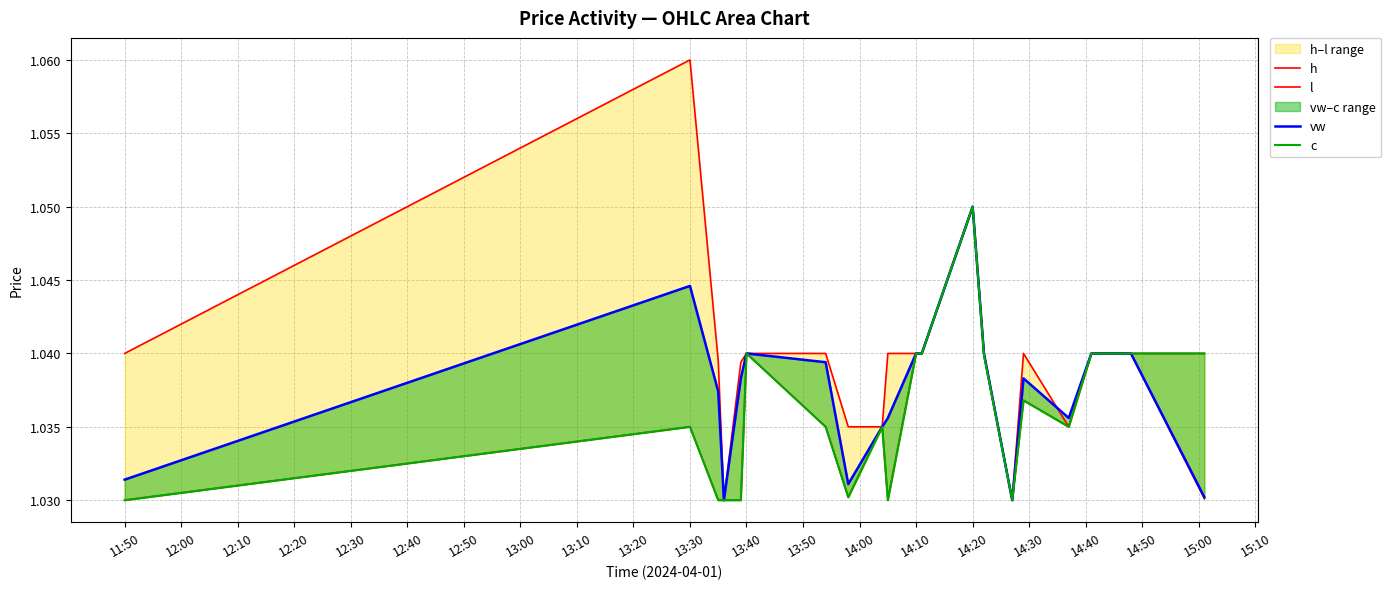

What is the total value across all series at 14:10?

4.2